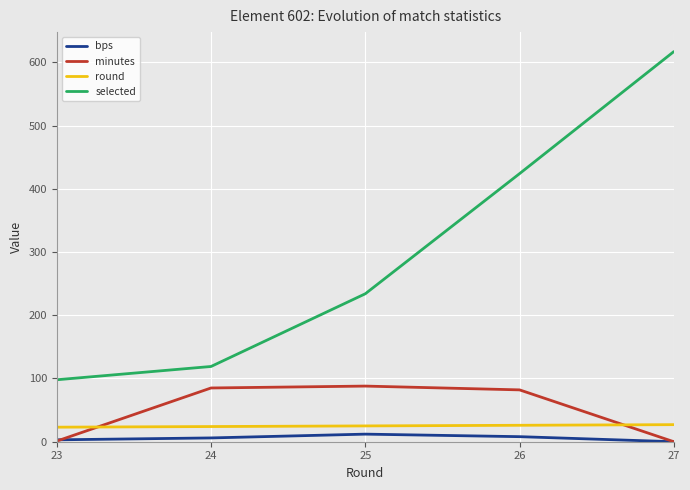

Count the number of data series in this chart.

4